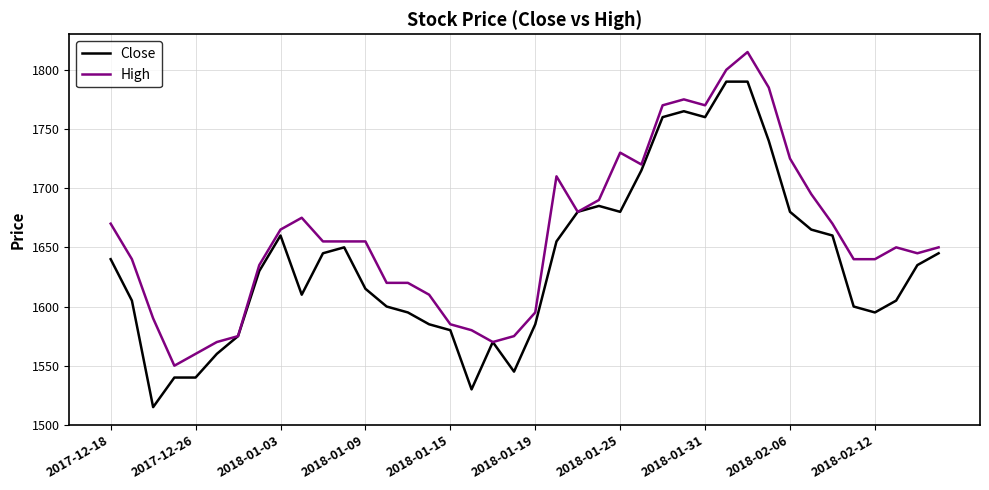

Which series has the largest total across all categories?

High